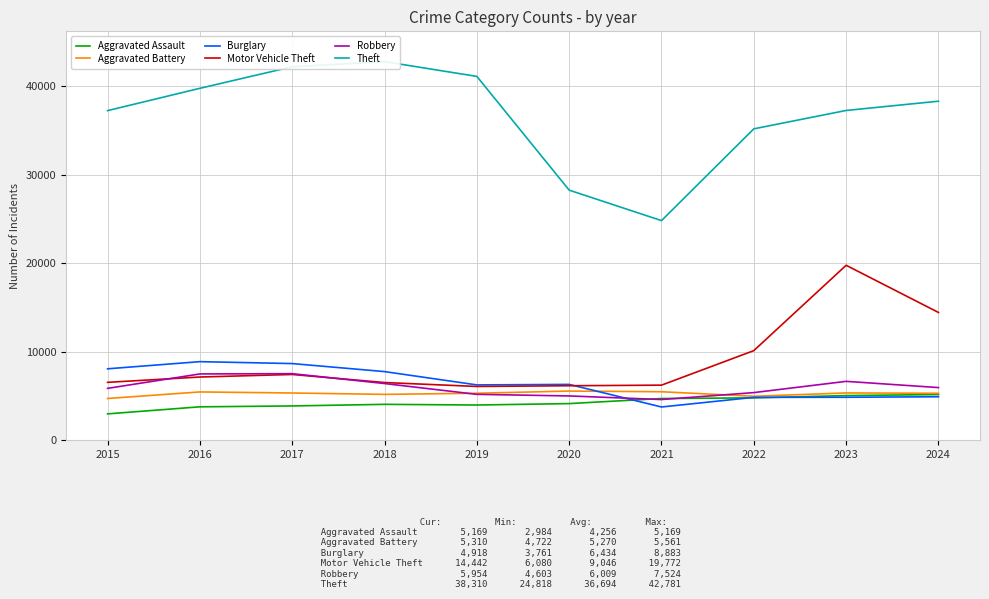

Reading left to right, extract all data points from this chart.

Aggravated Assault: 2984	3780	3879	4060	3984	4144	4719	4792	5049	5169
Aggravated Battery: 4722	5462	5342	5186	5314	5561	5483	4974	5348	5310
Burglary: 8075	8883	8666	7760	6256	6313	3761	4850	4860	4918
Motor Vehicle Theft: 6546	7147	7435	6524	6080	6162	6228	10128	19772	14442
Robbery: 5866	7496	7524	6410	5189	5010	4603	5387	6657	5954
Theft: 37245	39766	42202	42781	41112	28261	24818	35187	37263	38310